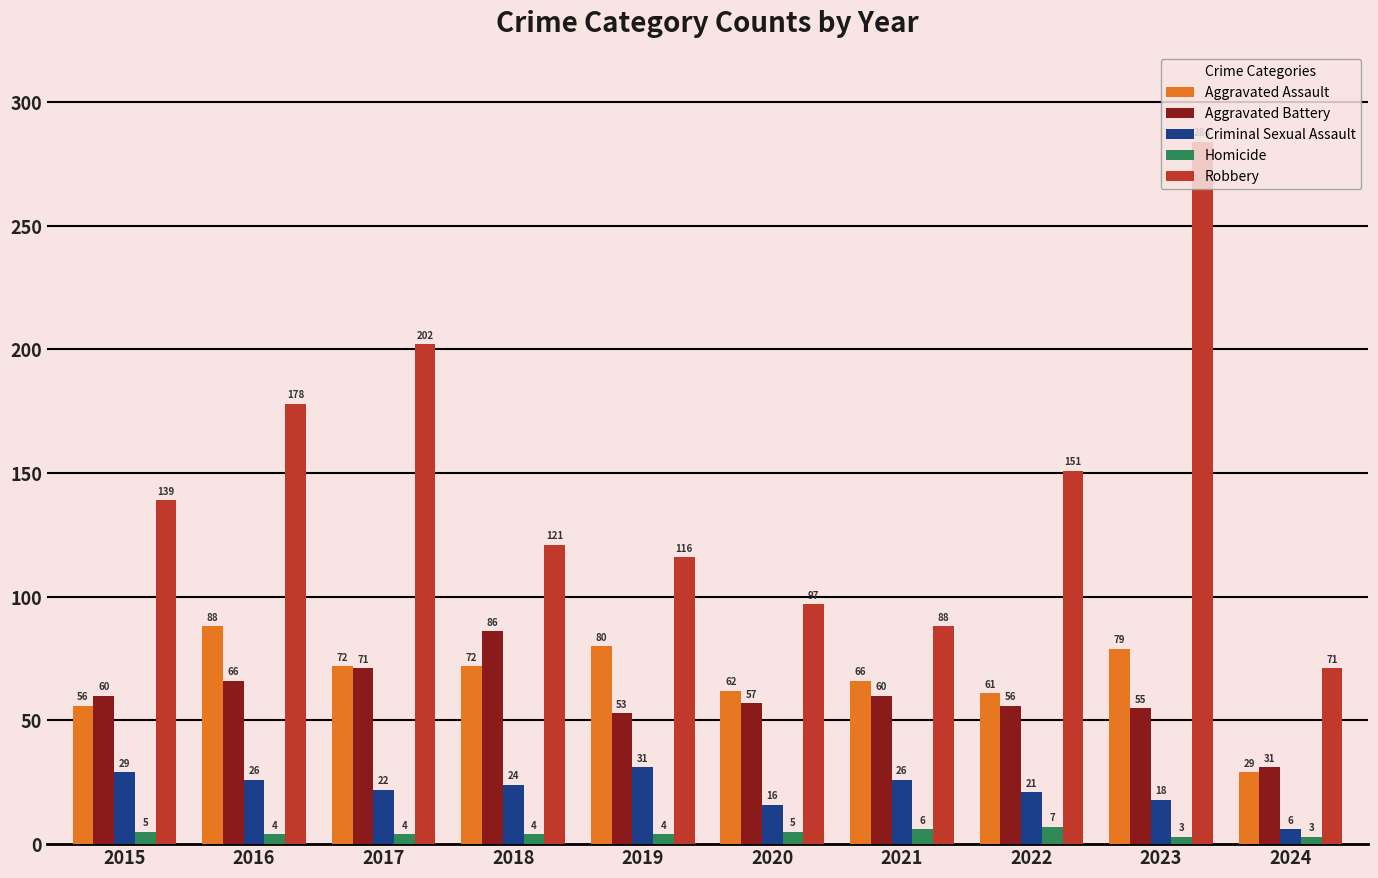

Is the value of Aggravated Assault at 2017 greater than the value of Criminal Sexual Assault at 2021?

Yes